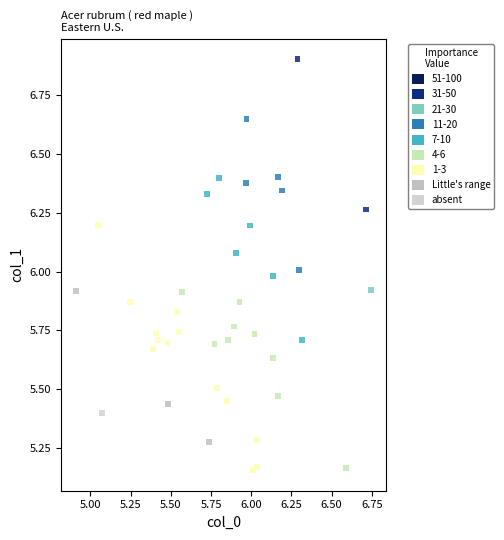

What is the range of Y values (max minus min)?

1.7